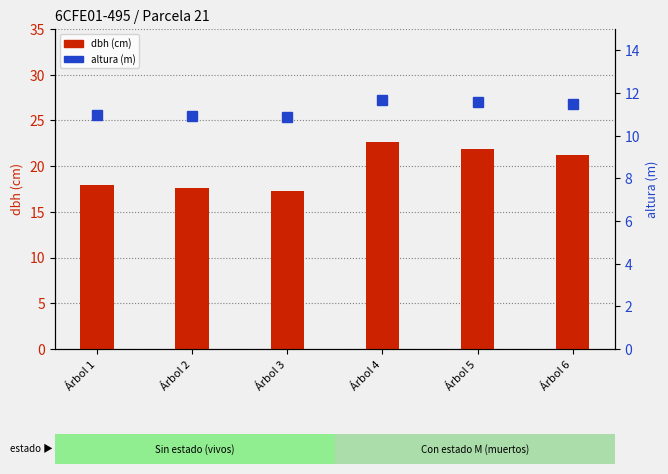

The dbh series shows 29.6 at Árbol 6. True or false?

False